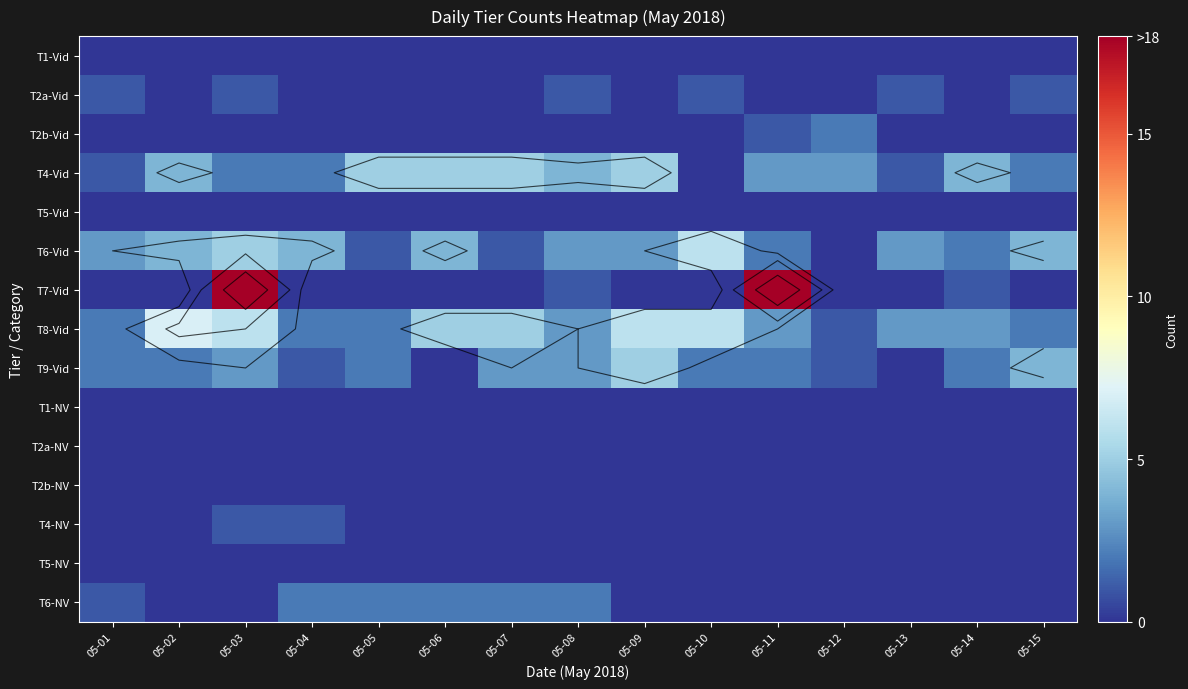

At how many categories does at least one series exceed 13?

2